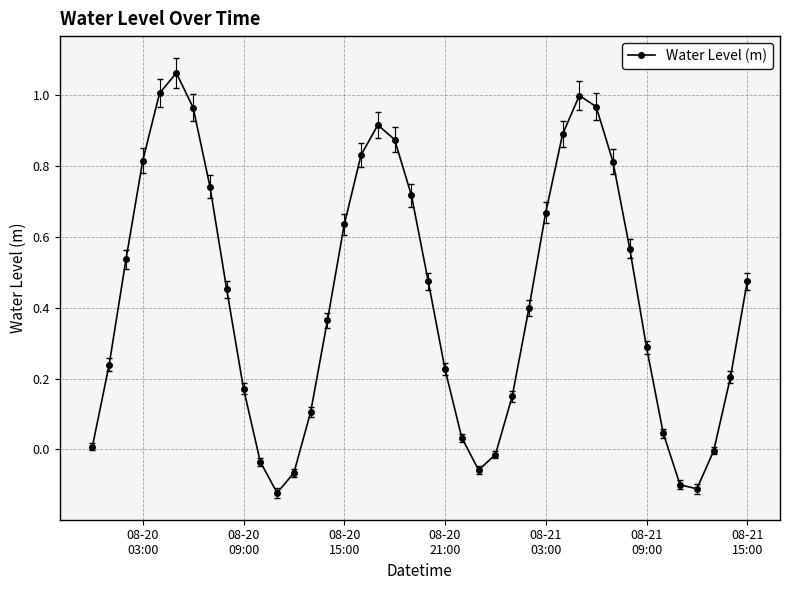

What is the sum of all values?

17.1